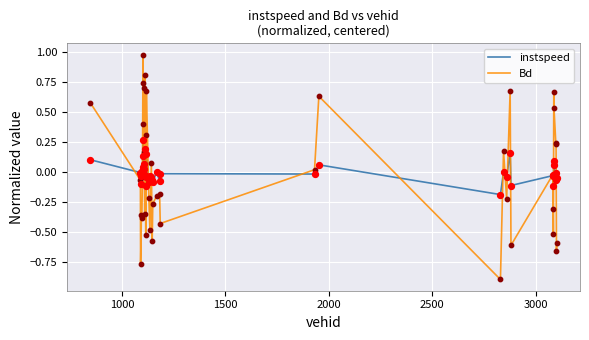

What are all the series names shown in the legend?

instspeed, Bd